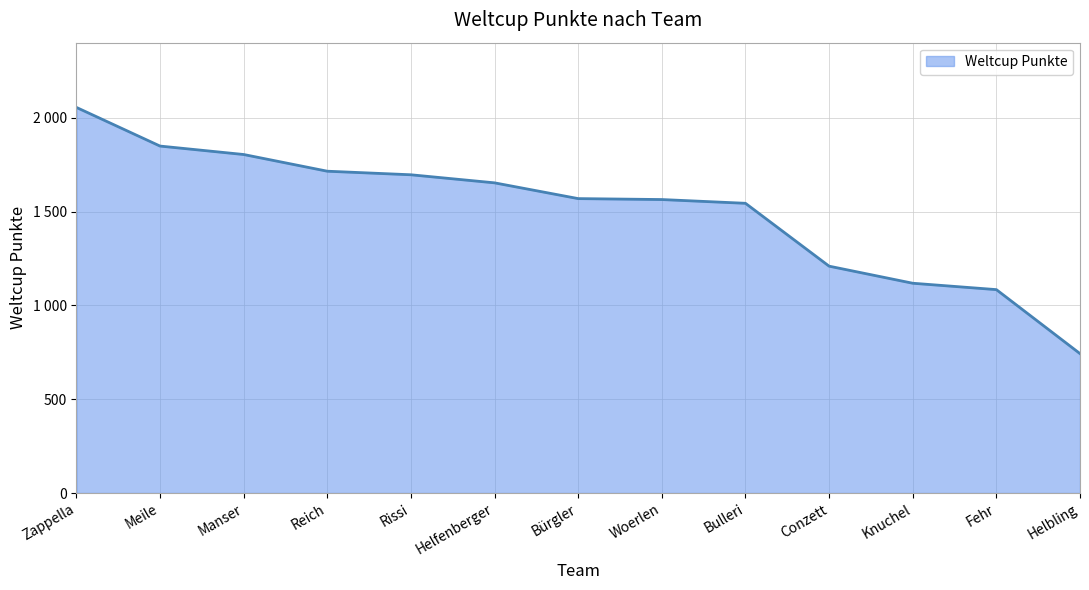

Is this an area chart (filled region under the line)?

Yes